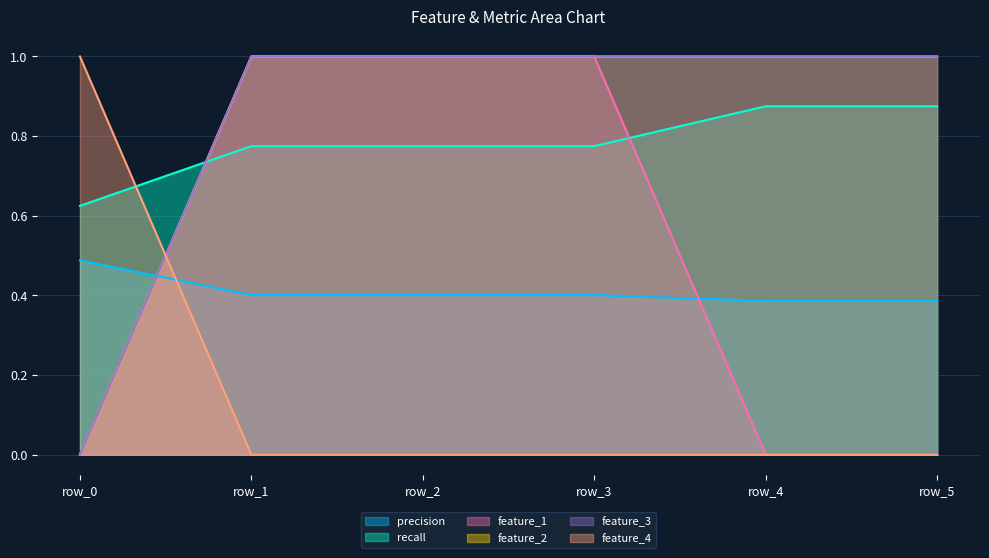

The value of precision at row_0 is 0.5. True or false?

True